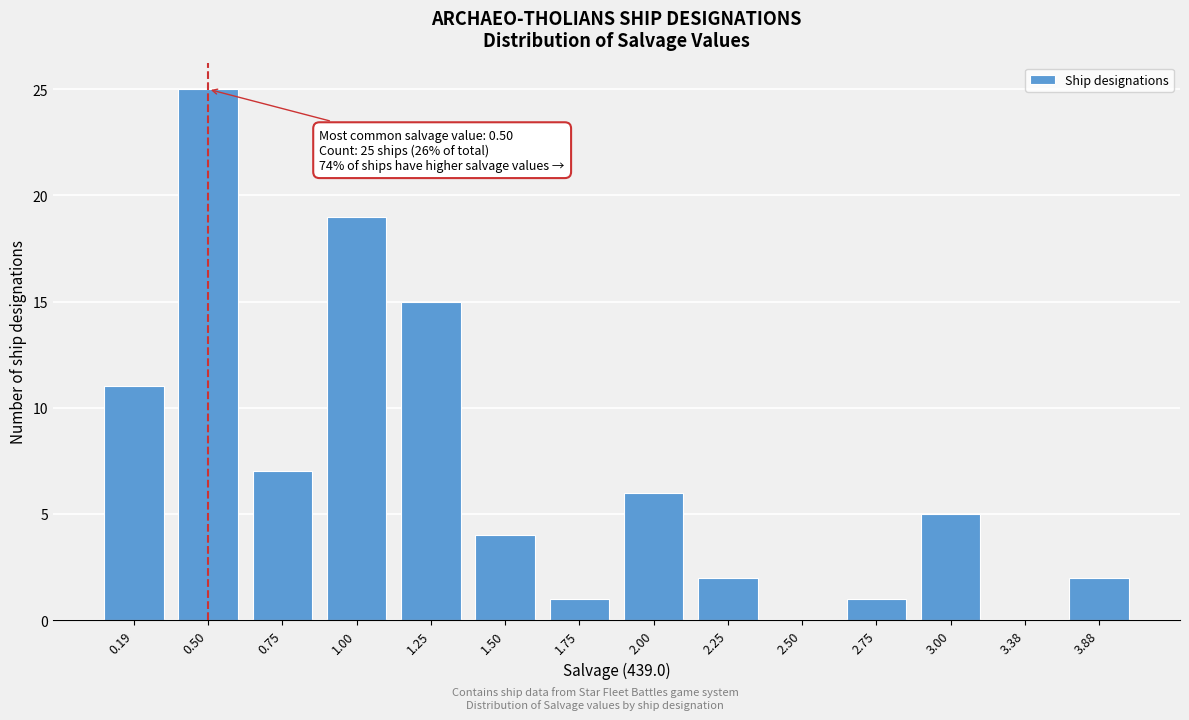

Reading left to right, list all the values displayed in this chart.

0.19=11	0.50=25	0.75=7	1.00=19	1.25=15	1.50=4	1.75=1	2.00=6	2.25=2	2.50=0	2.75=1	3.00=5	3.38=0	3.88=2